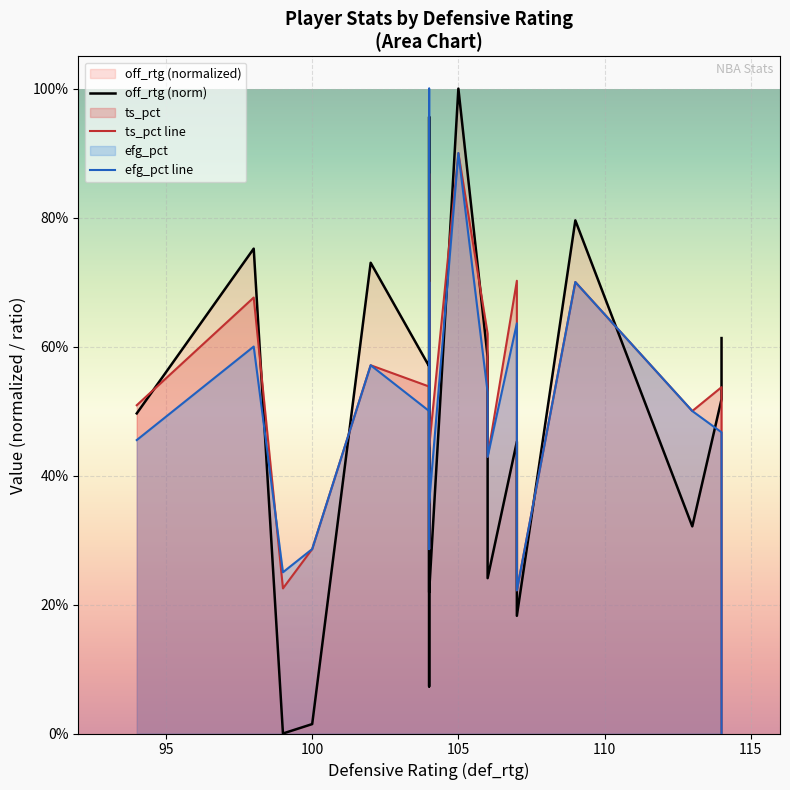

What value does the efg_pct line series have at 110?

0.6